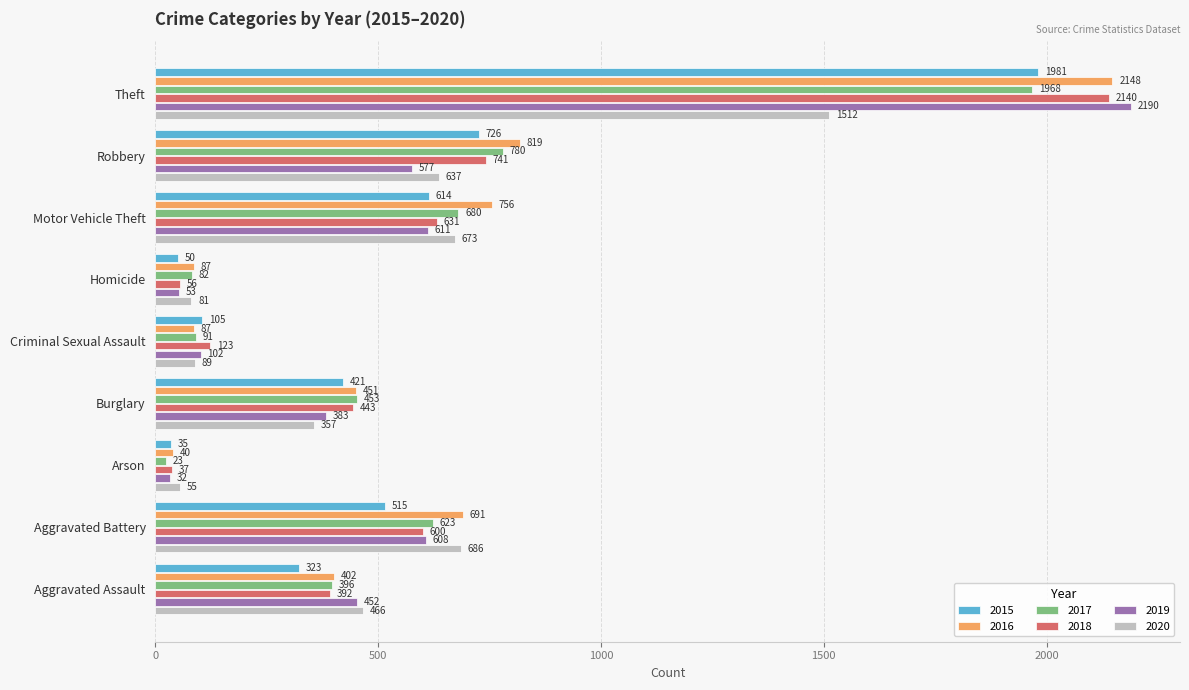

Which label corresponds to the largest value in the chart?

Theft